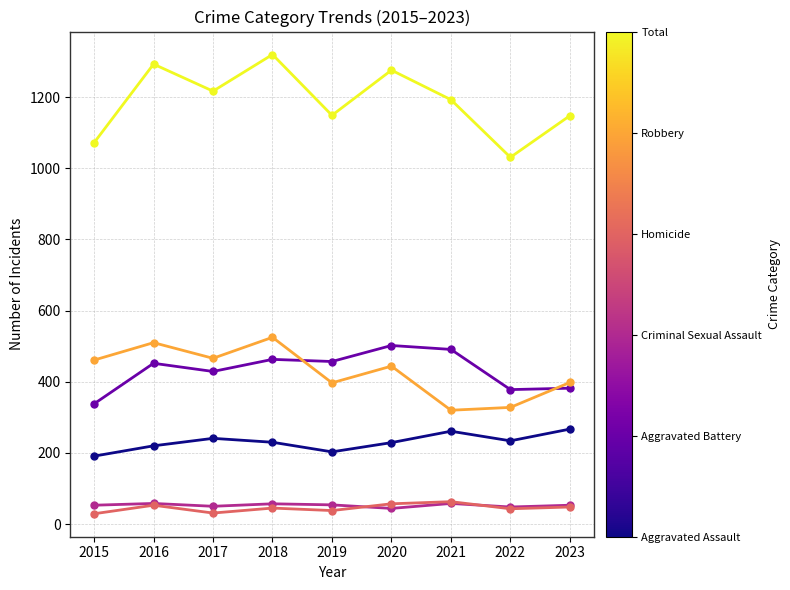

What is the total value across all series at 2022?

2062